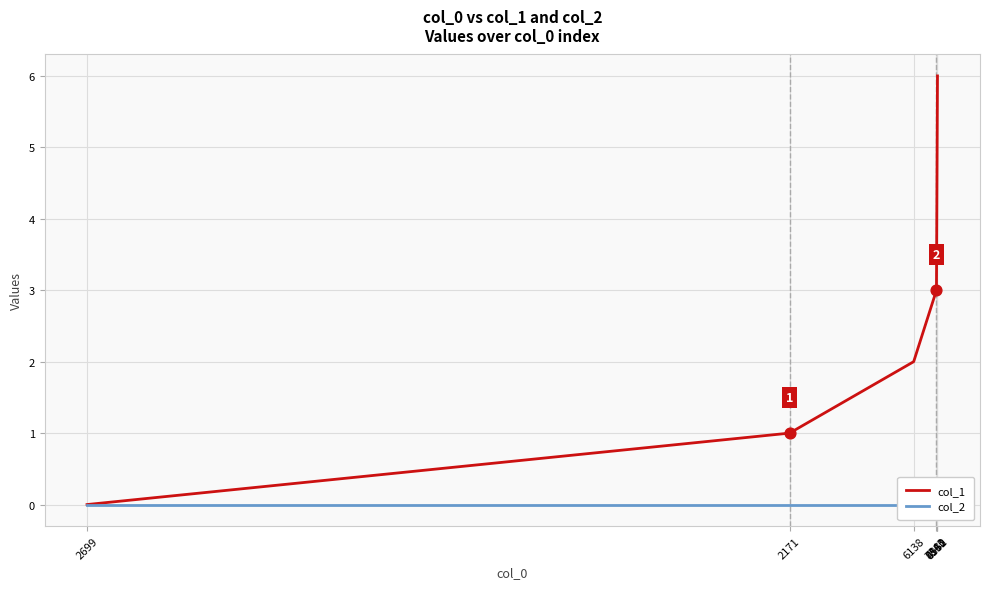

What is the total value across all series at 4531?

5